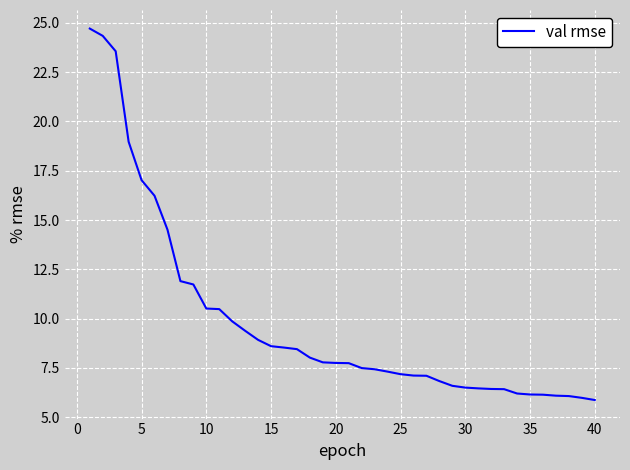

What is the greatest value displayed?

24.7